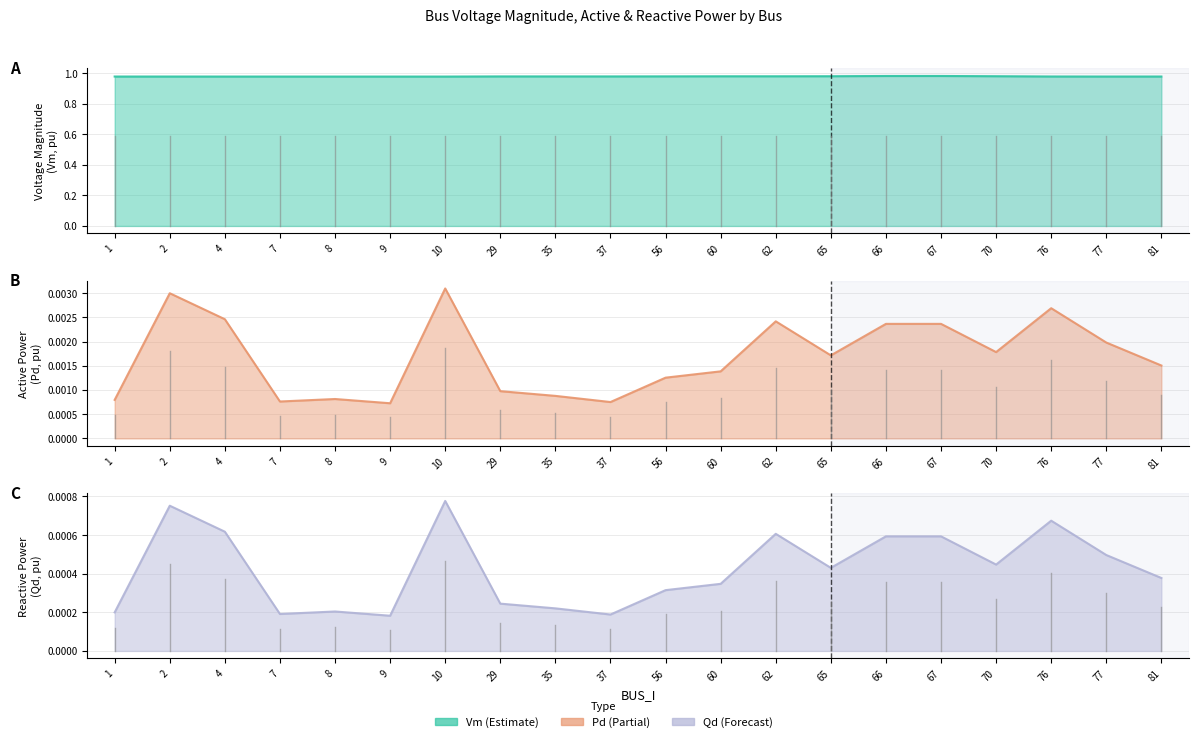

What is the spread (max minus min) of values at 37?

1.0